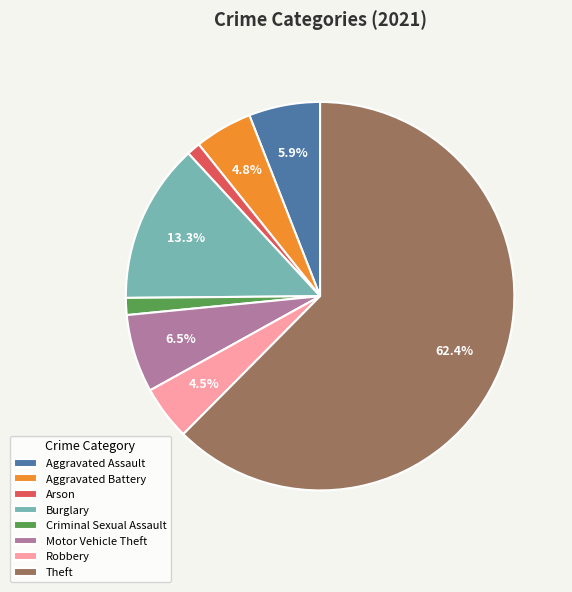

Which slice represents more than half of the pie?

Theft